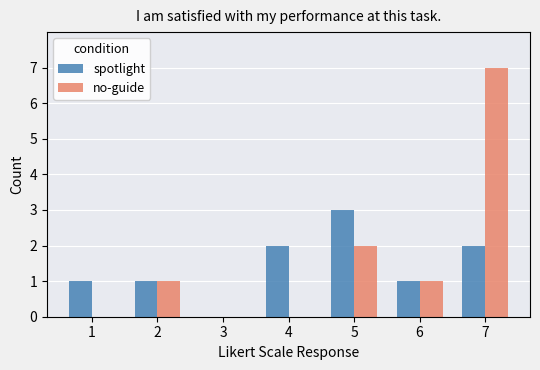

Between 2 and 7, which series saw the biggest shift?

no-guide